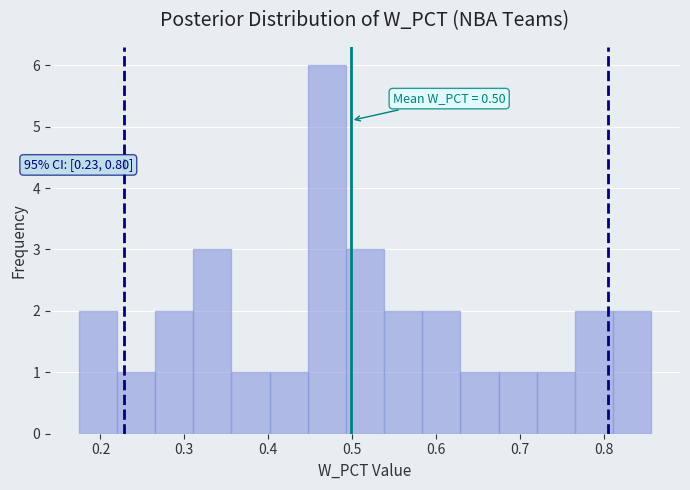

Which range on the x-axis has the tallest bar?

0.45 to 0.49